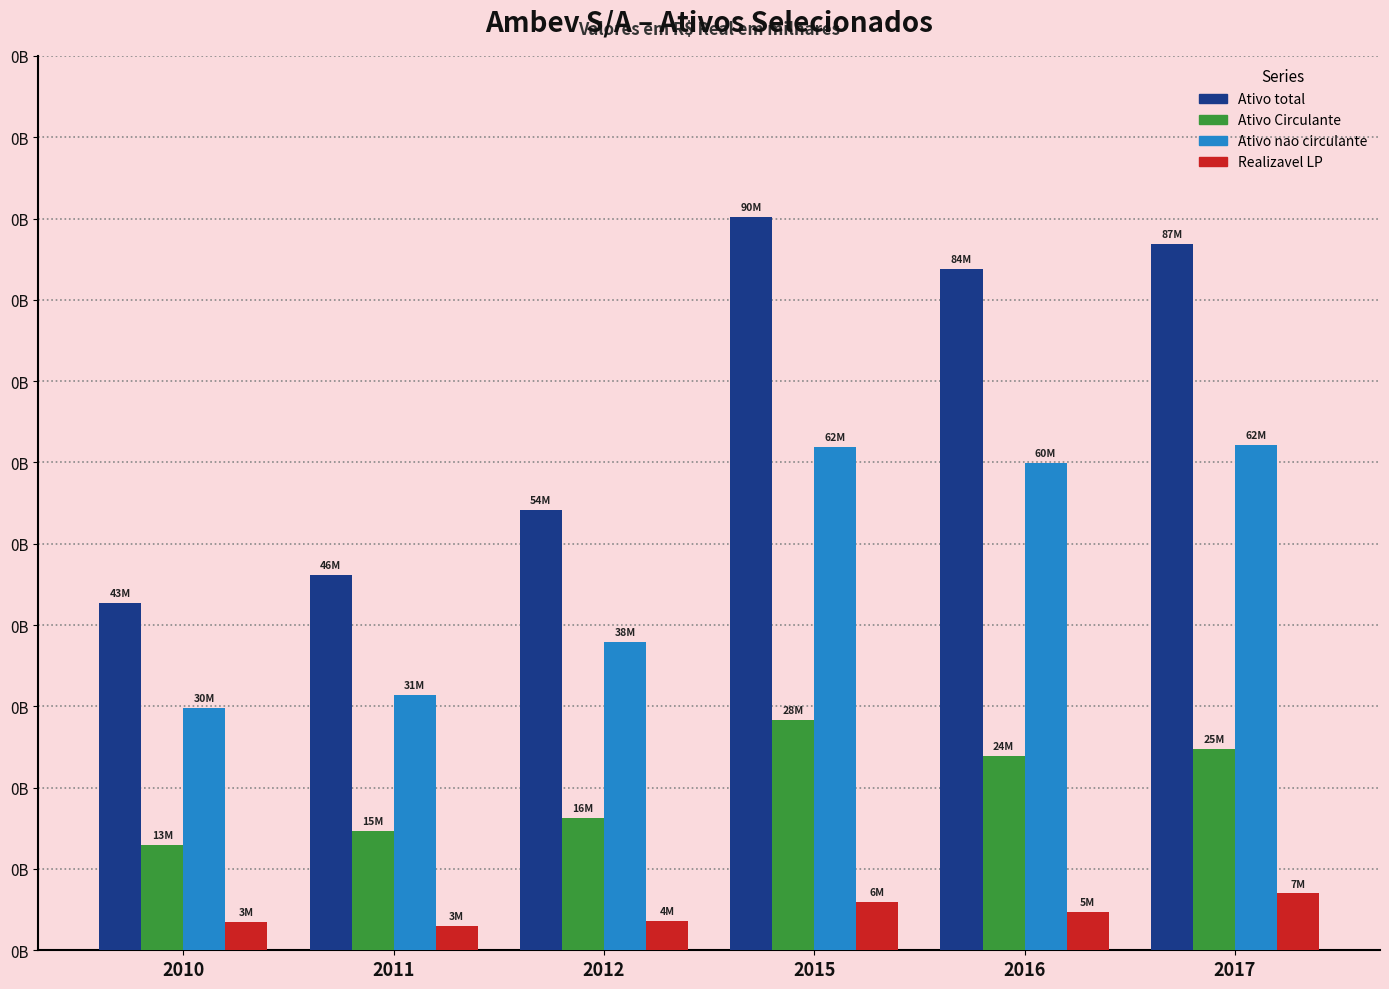

Are the bars horizontal?

No